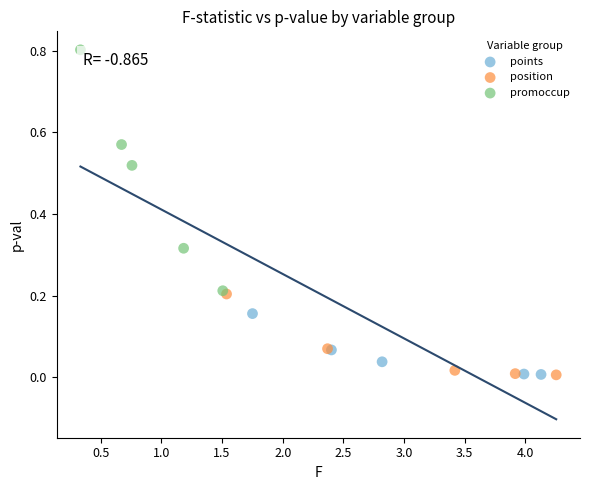

Which series contains the highest Y value?

promoccup